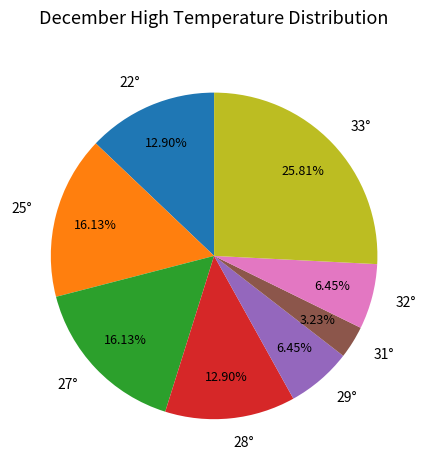

To the nearest percent, what percentage of the pie is 27°?

16%